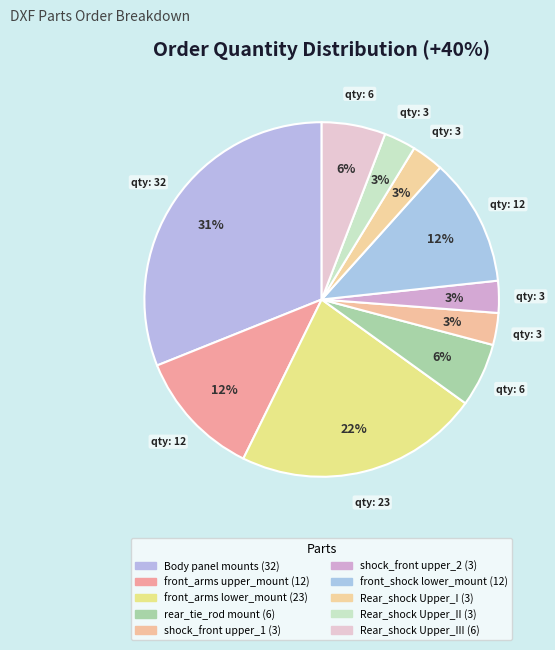

Rank the categories by value from highest to lowest.

Body panel_mounts.dxf, front_arms_lower_mount.DXF, front_arms_upper_mount.DXF, front_shock_lower_mount.DXF, rear_tie_rod_mount.DXF, Rear_shock_Upper_Mount-III.DXF, shock_front_upper_mount_1.DXF, shock_front_upper_mount_2.DXF, Rear_shock_Upper_Mount-I.DXF, Rear_shock_Upper_Mount-II.DXF